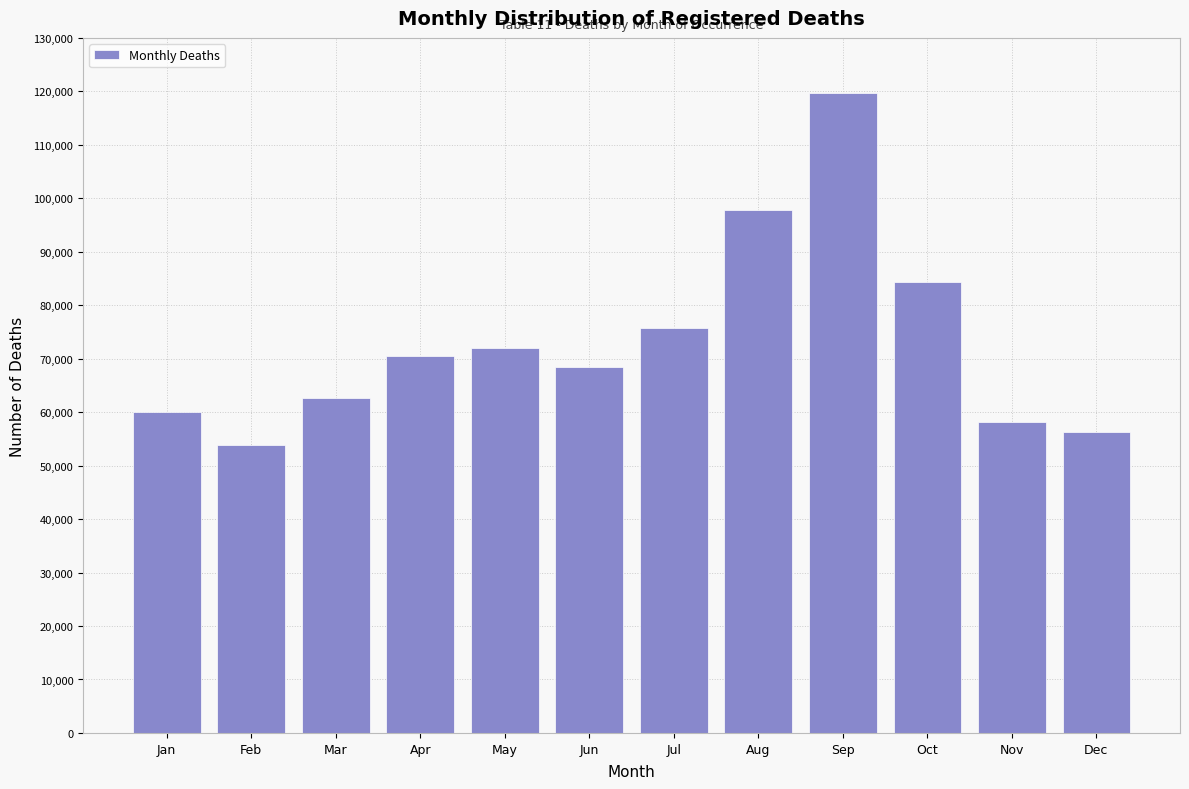

Reading left to right, extract all data points from this chart.

Jan=59993	Feb=53861	Mar=62558	Apr=70556	May=71920	Jun=68399	Jul=75672	Aug=97880	Sep=119758	Oct=84428	Nov=58202	Dec=56202